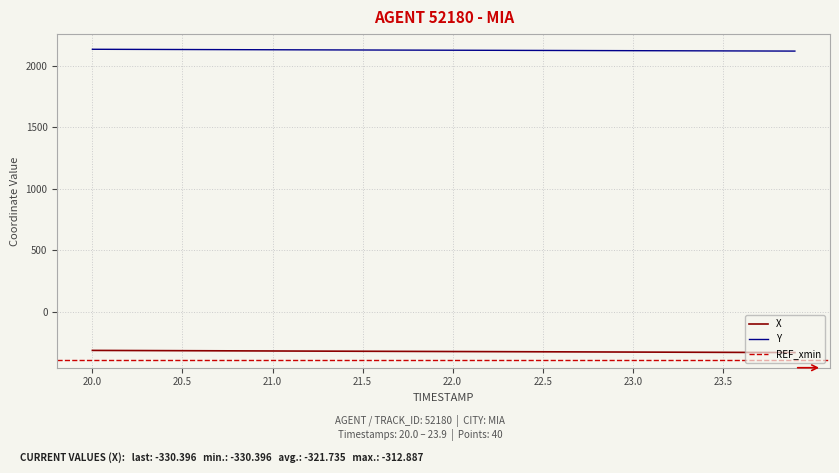

Does the chart have visible grid lines?

Yes